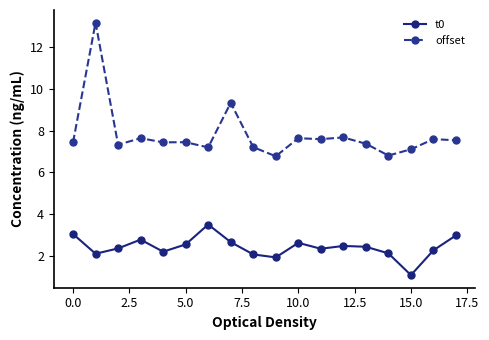

True or false: offset and t0 intersect in this chart.

False